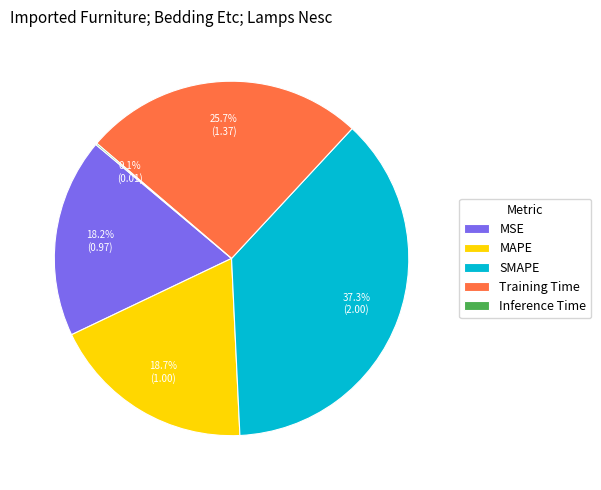

Which category has the biggest portion of the pie?

SMAPE